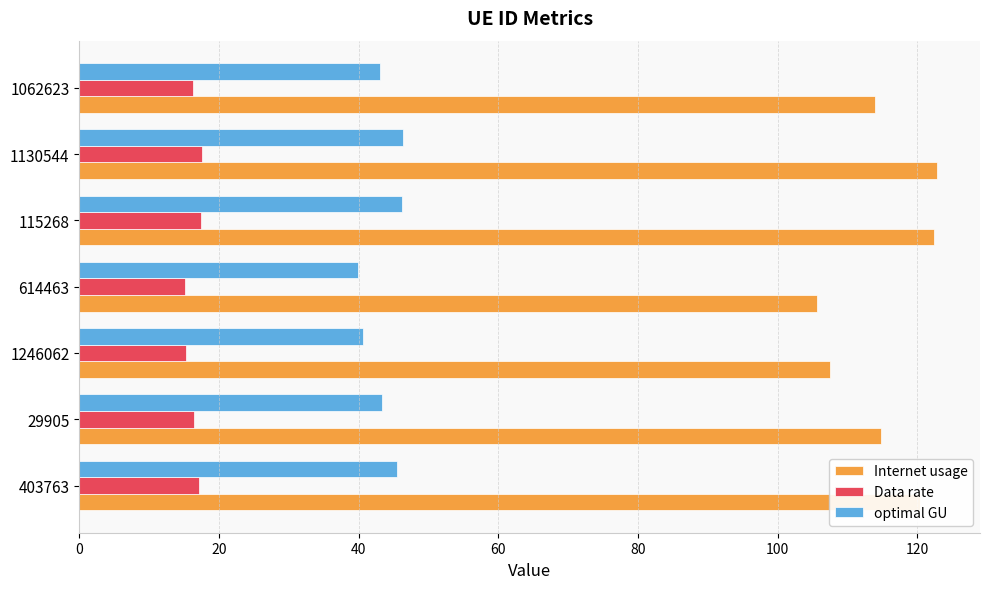

Count the number of data series in this chart.

3